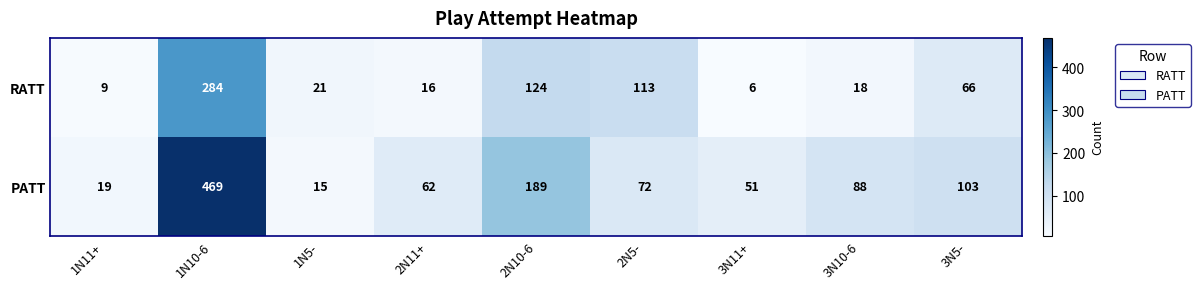

What is the average value of the PATT series?

119